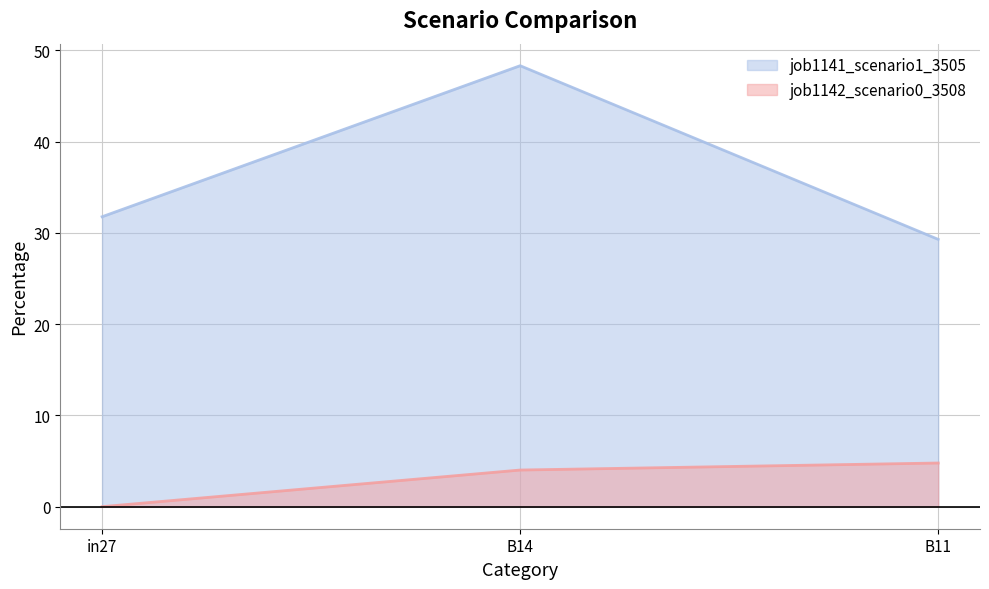

At which label does job1142_scenario0_3508 first exceed 4?

B14